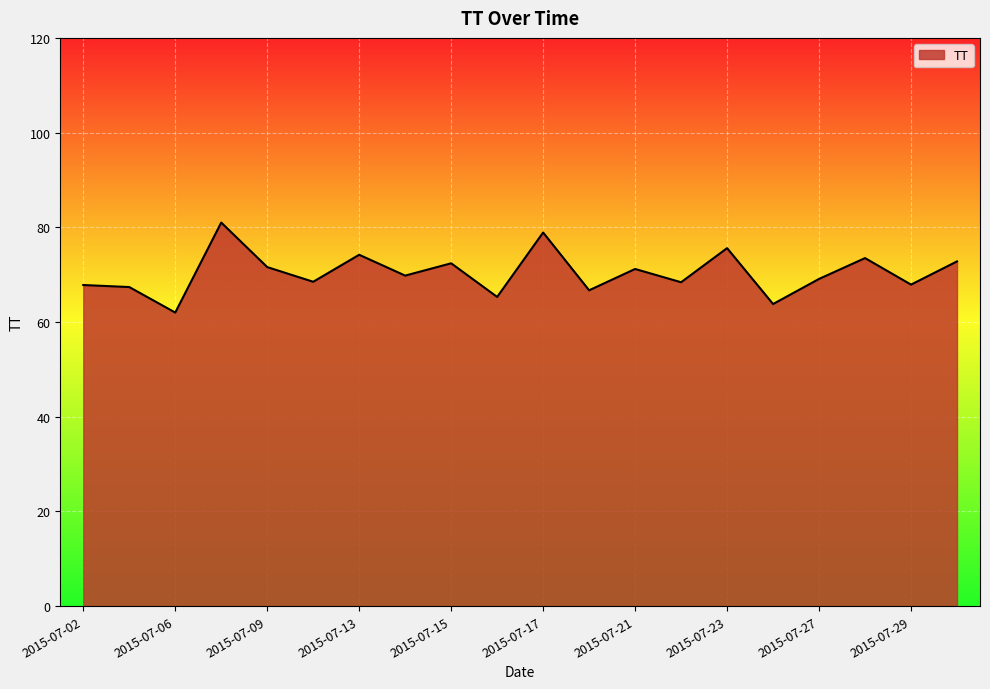

What is the maximum value shown in the chart?

81.0